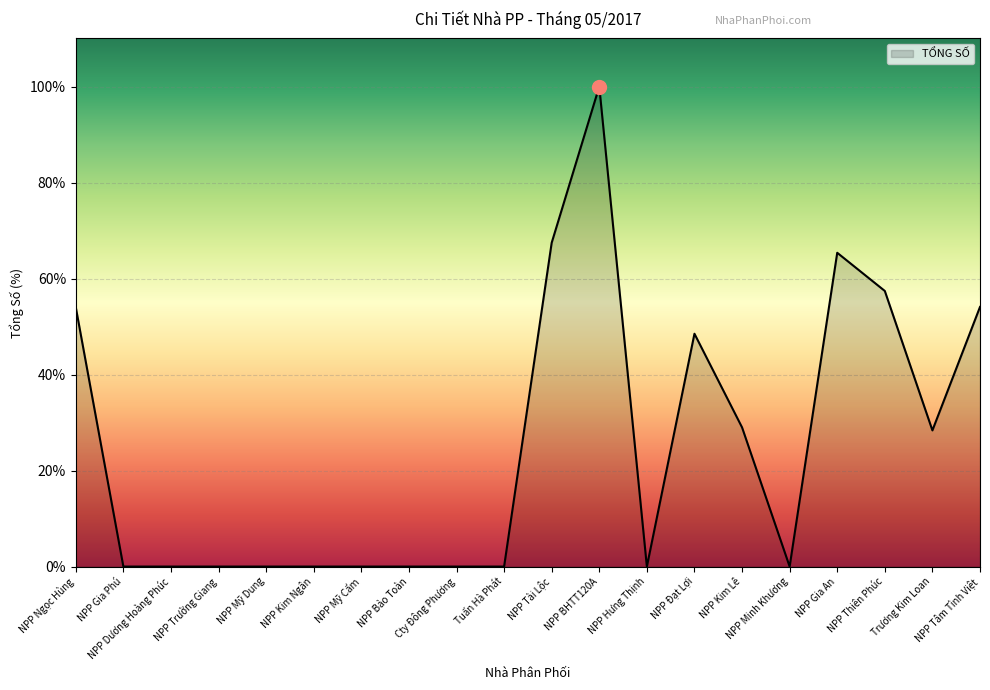

What is the change in value from NPP BHTT120A to NPP Minh Khương?

-100.0